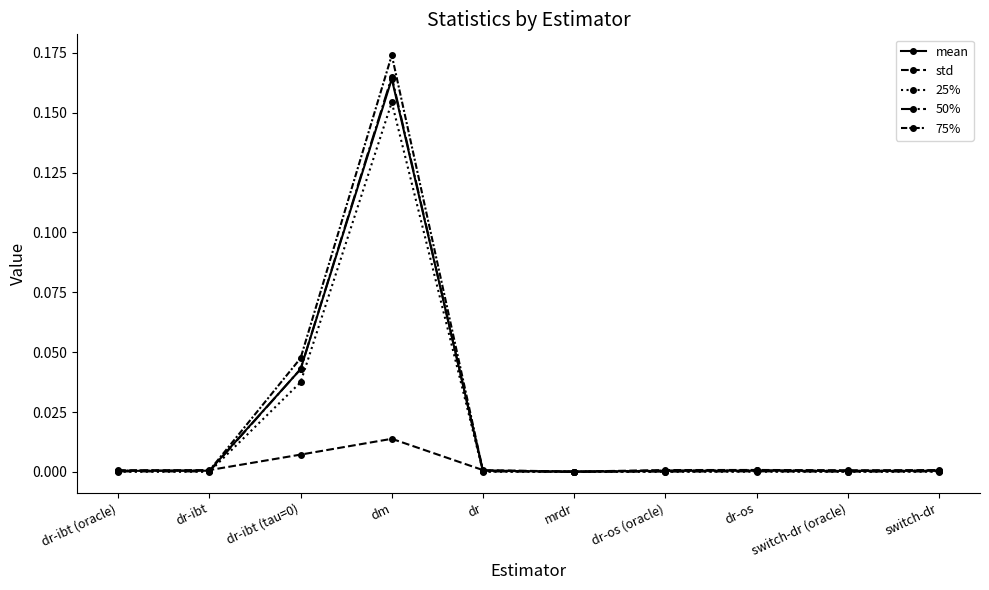

How many lines are shown in the chart?

5